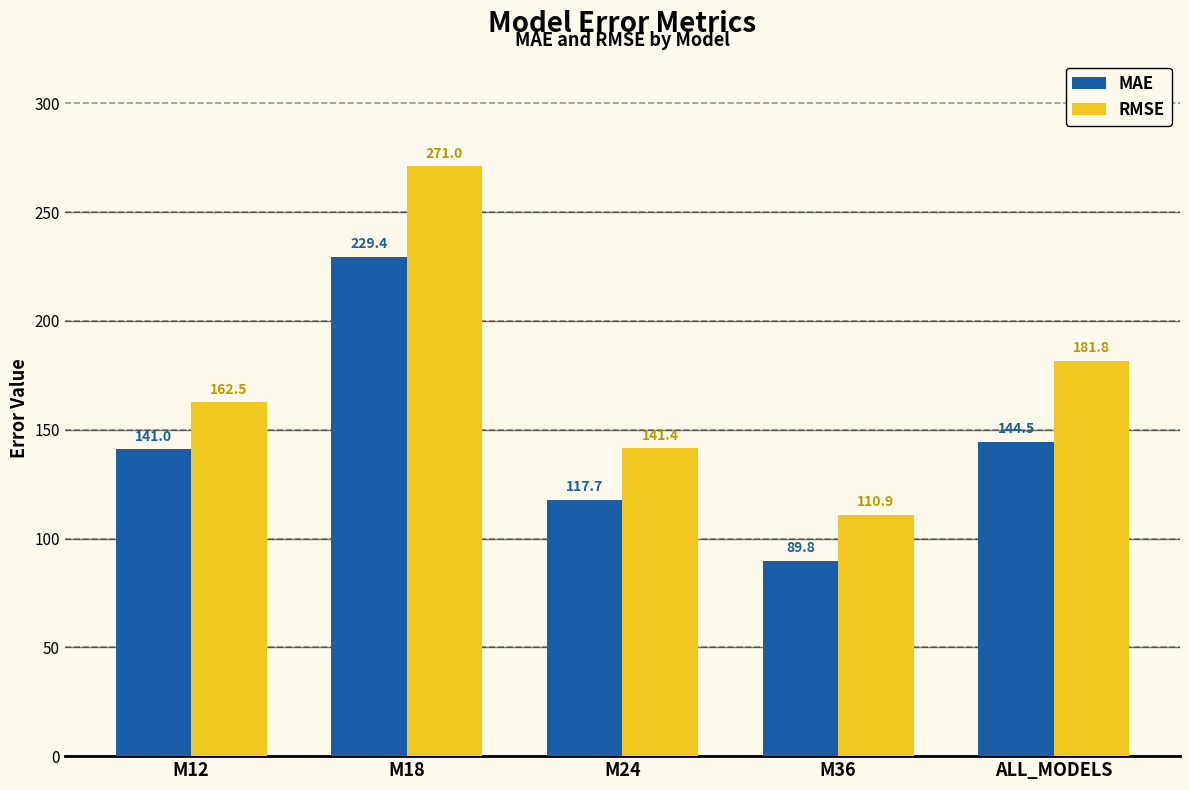

The MAE series shows 52.4 at M36. True or false?

False